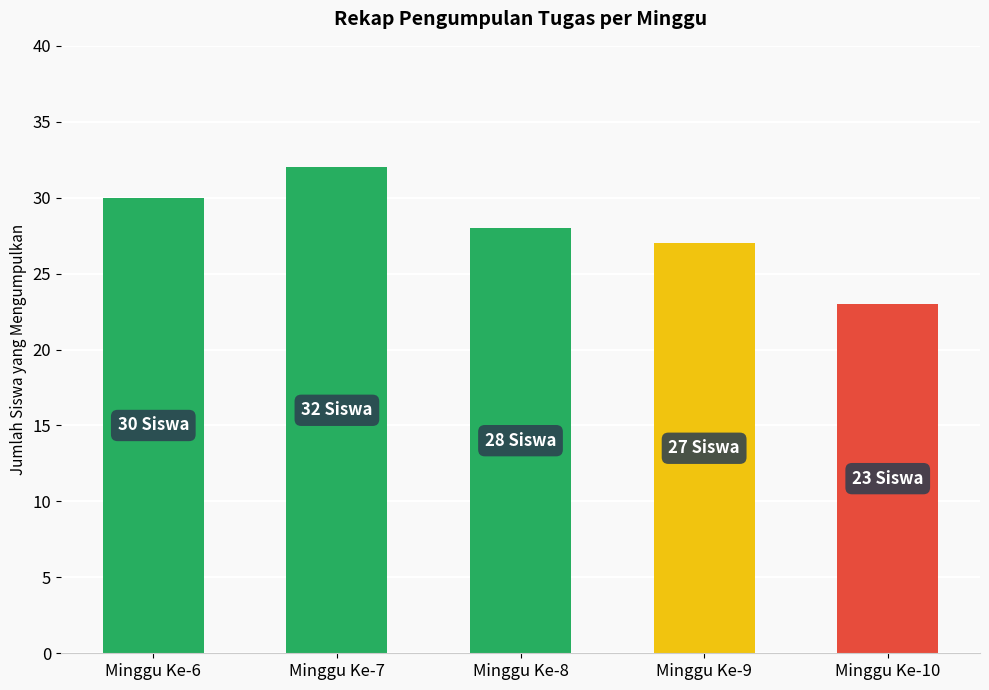

What is the difference between the values at Minggu Ke-10 and Minggu Ke-6?

7